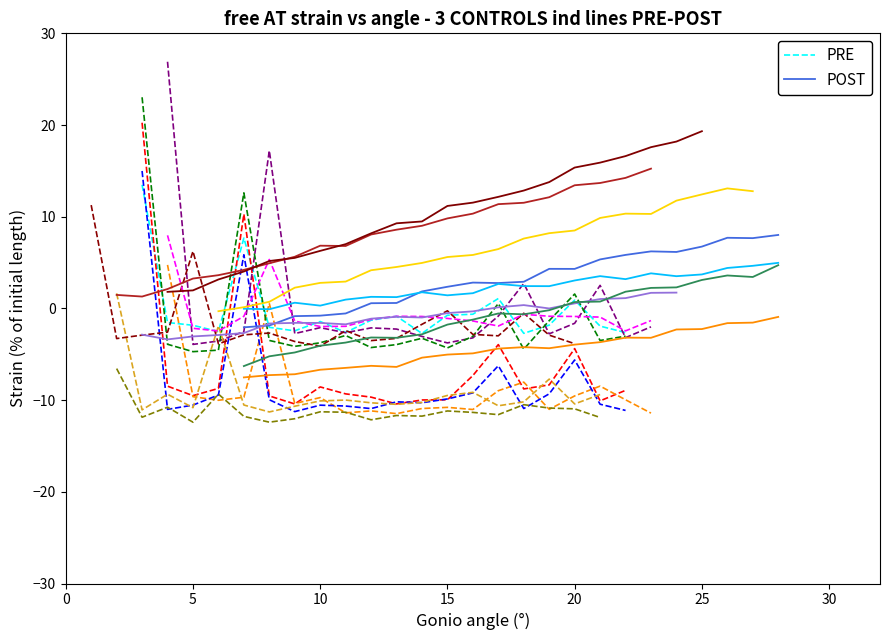

Is it true that PRE equals -1.4 at 10?

True